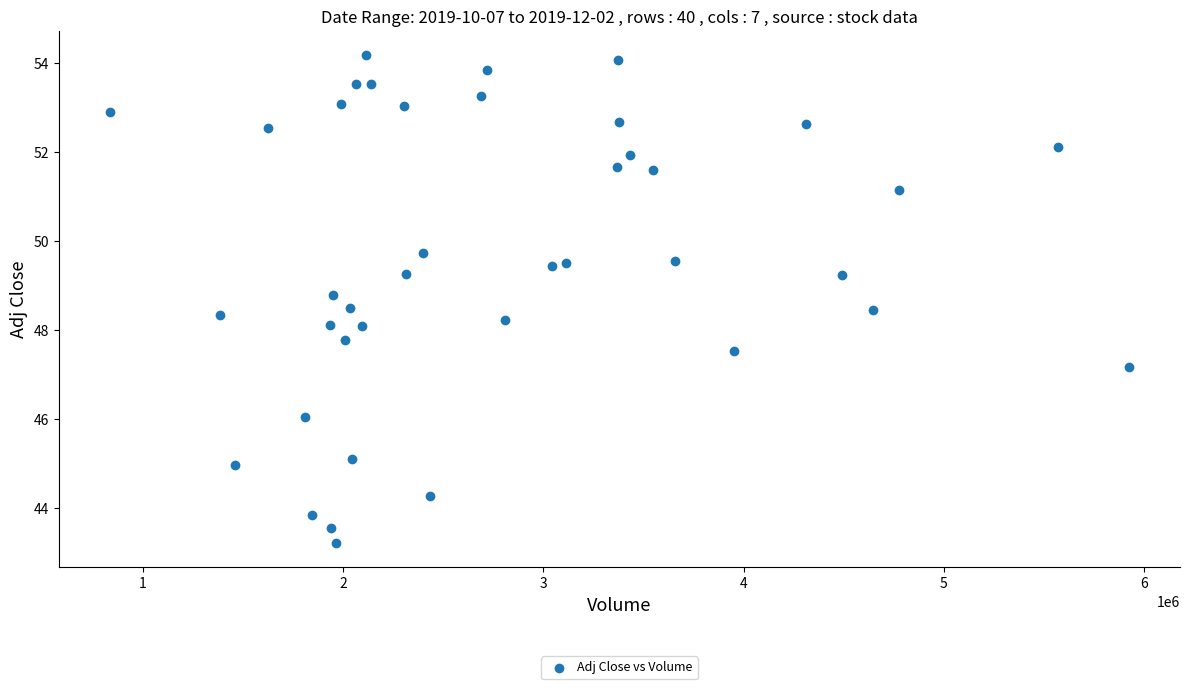

What is the range of Y values (max minus min)?

11.0